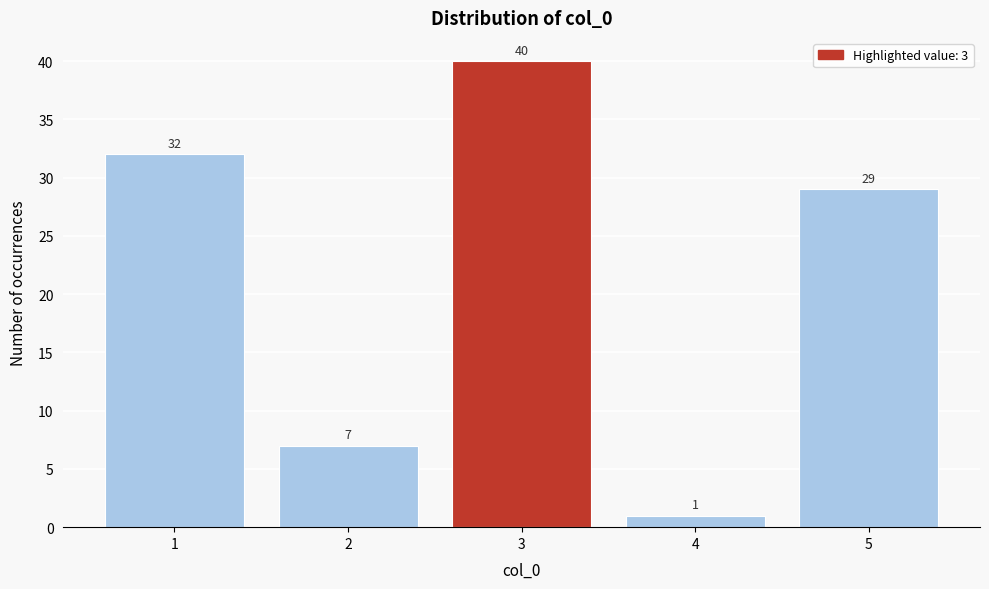

Reading left to right, list all the values displayed in this chart.

32	7	40	1	29